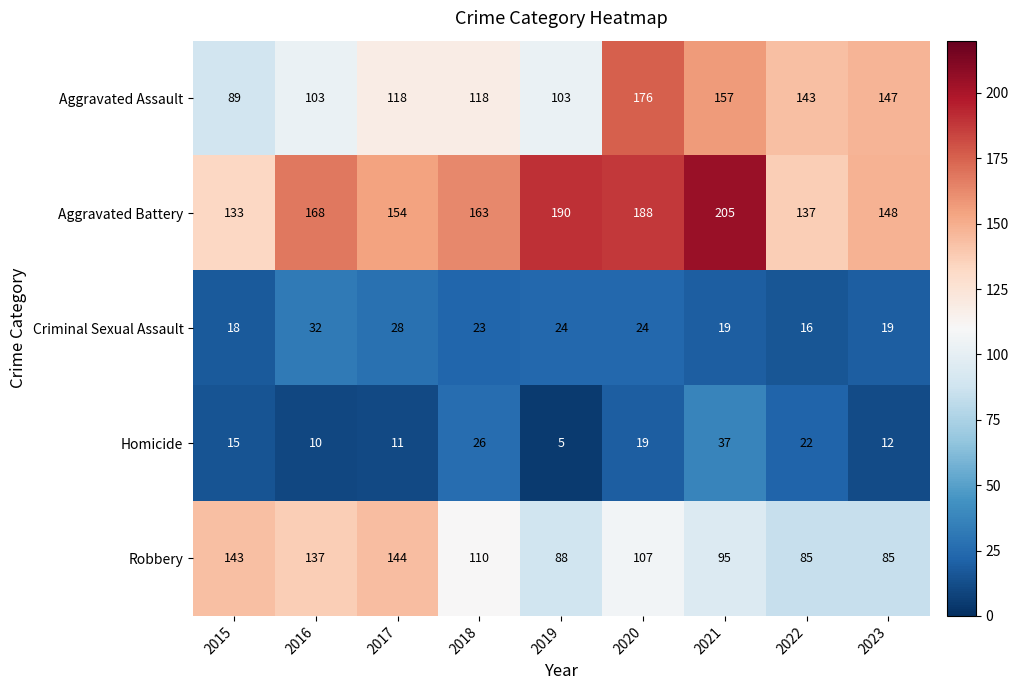

Which series has the widest spread of values?

Aggravated Assault